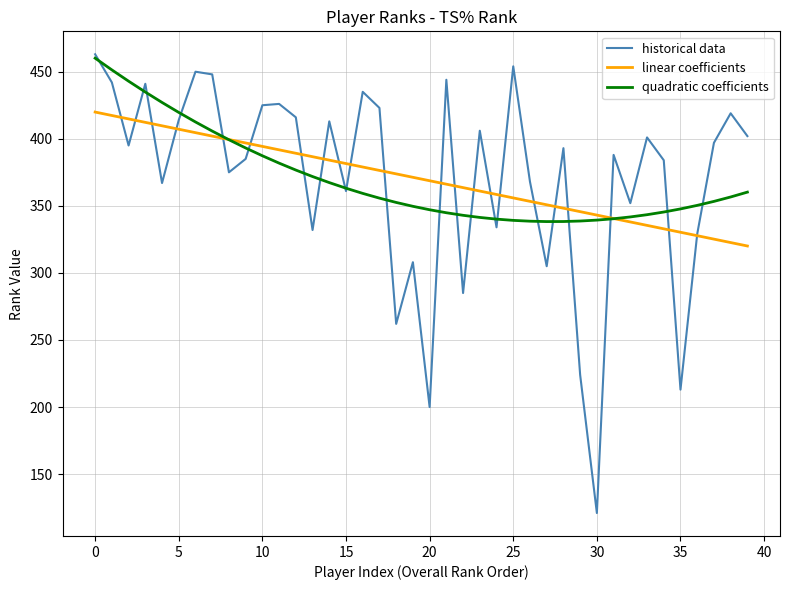

What is the minimum value shown in the chart?

121.0